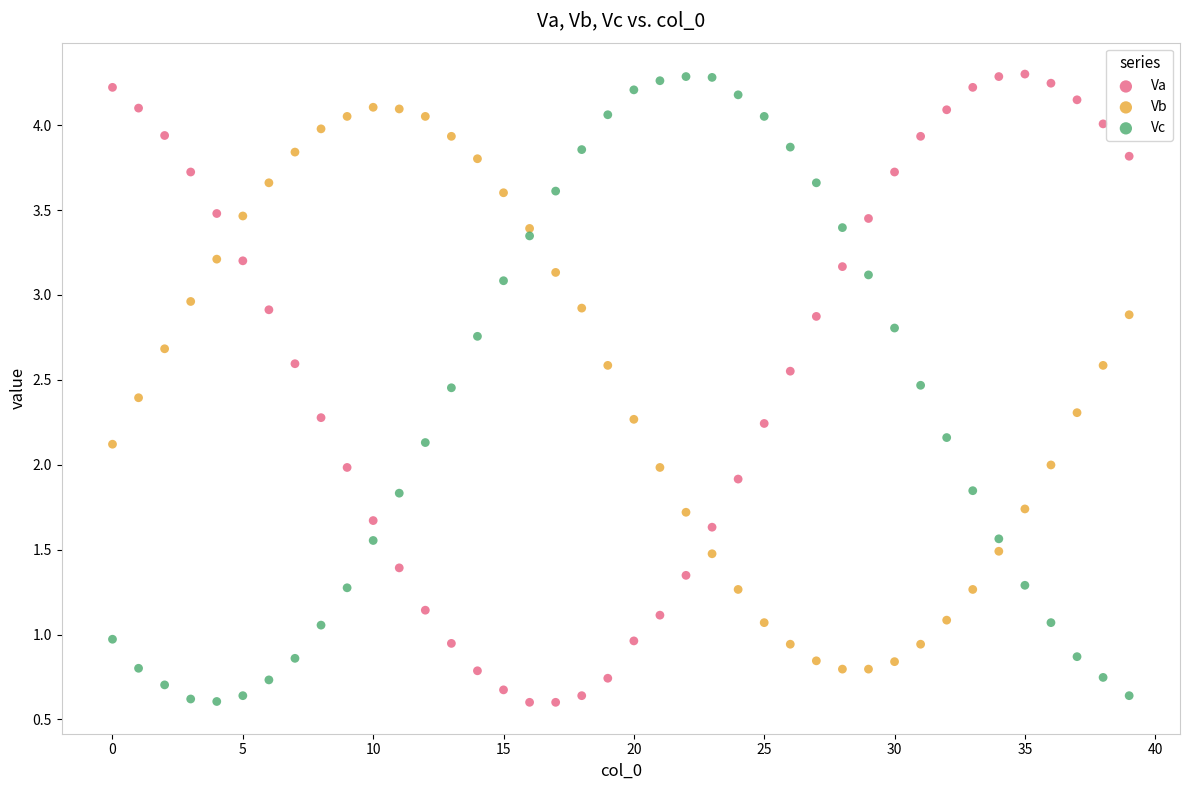

Across all data points, what is the range of Y values (max minus min)?

3.7